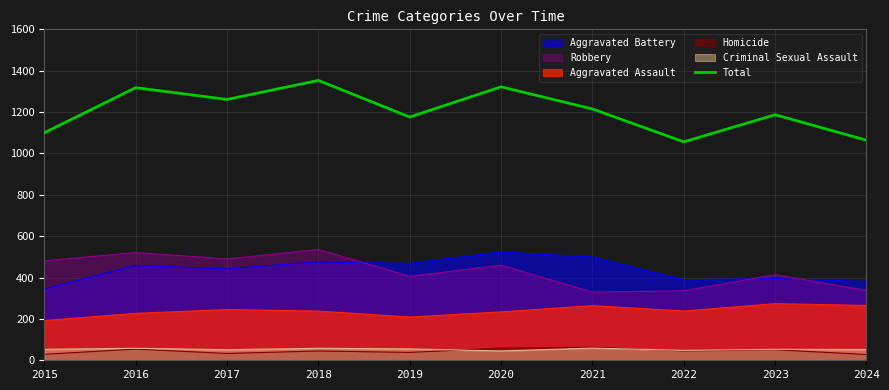

How many lines are shown in the chart?

6